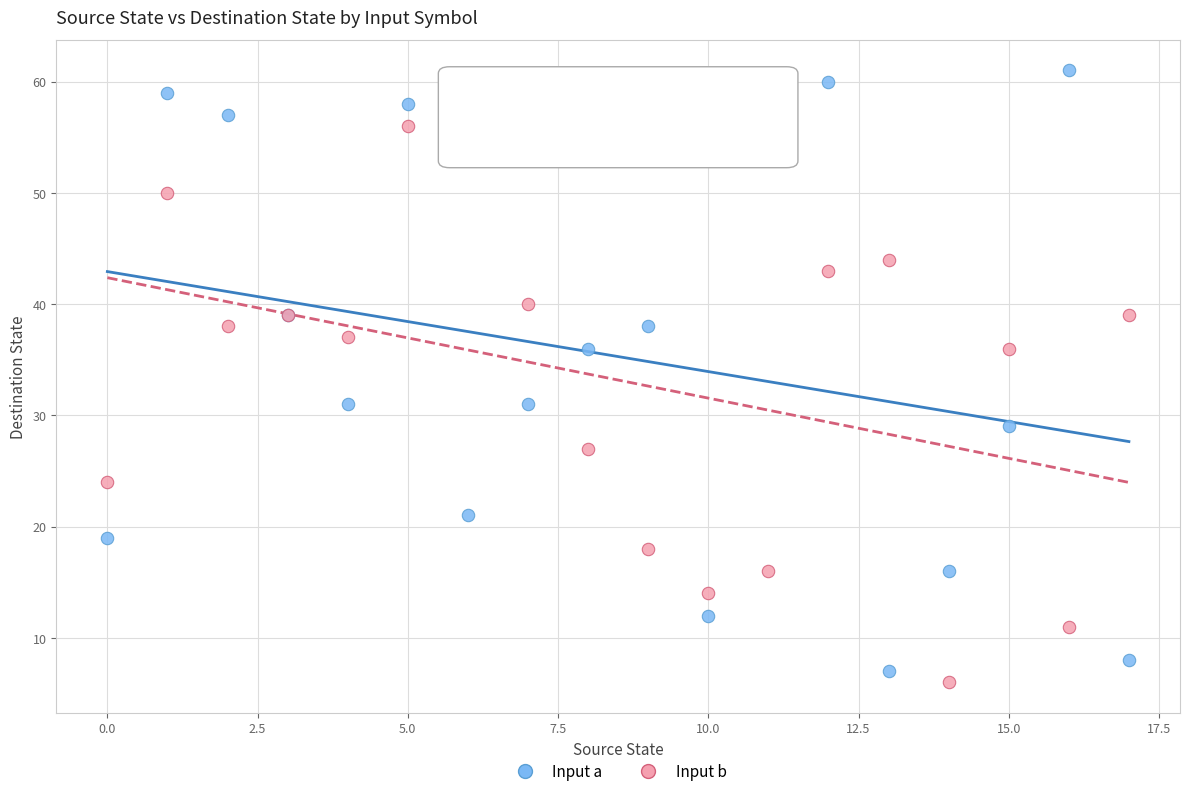

What are all the series names shown in the legend?

Input a, Input b